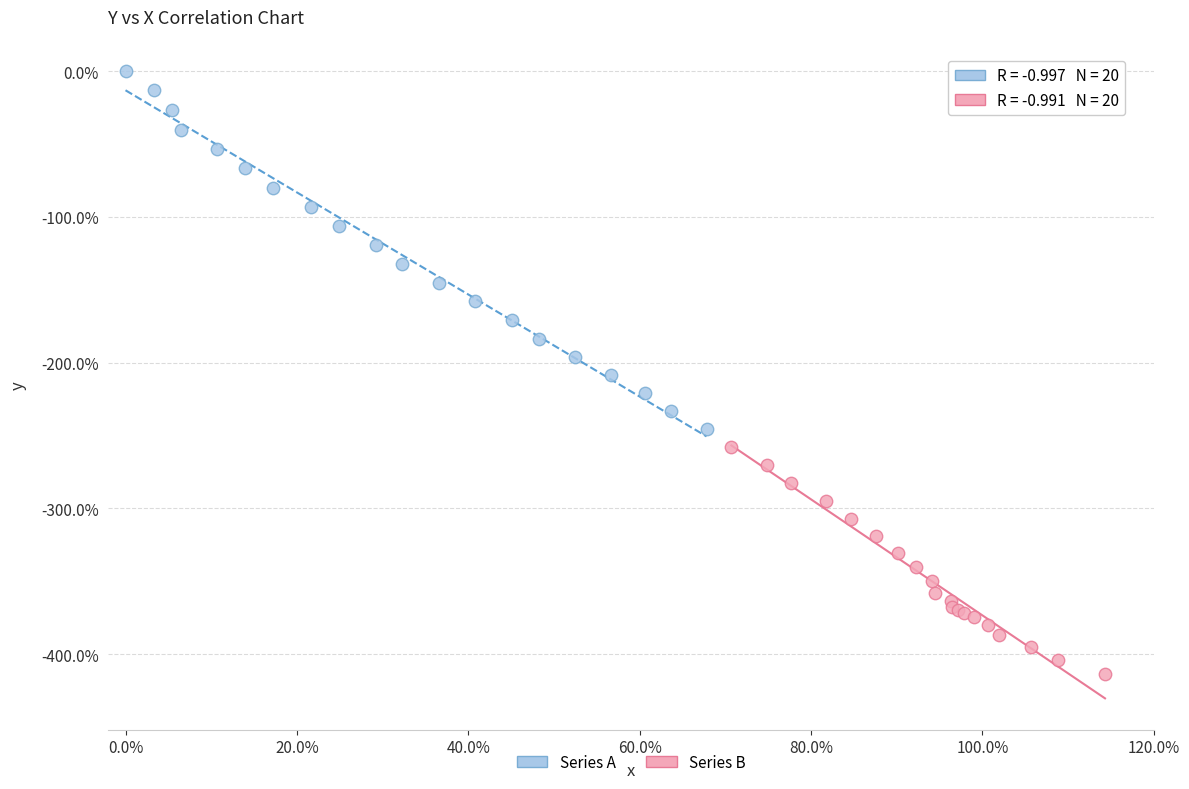

Which series reaches the maximum Y coordinate?

Series A